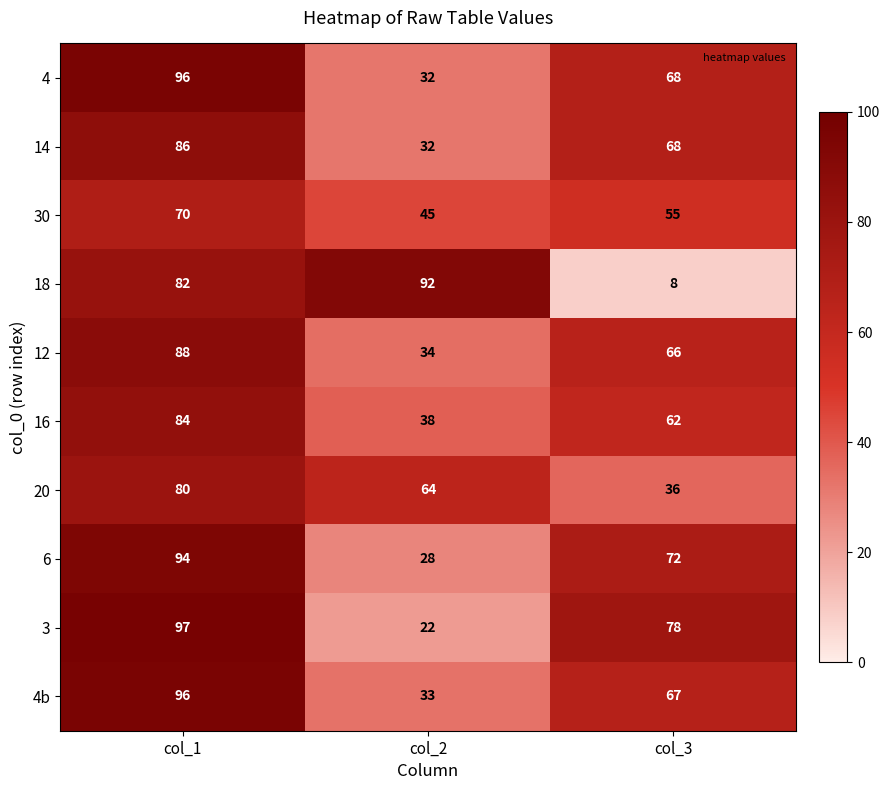

Rank the categories by 6 value from lowest to highest.

col_2, col_3, col_1